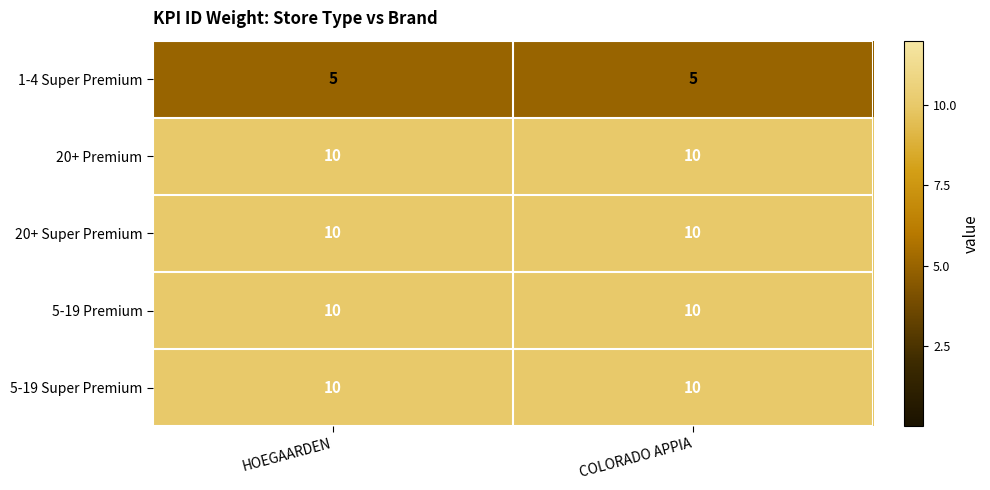

What is the difference between the highest and lowest values at COLORADO APPIA?

5